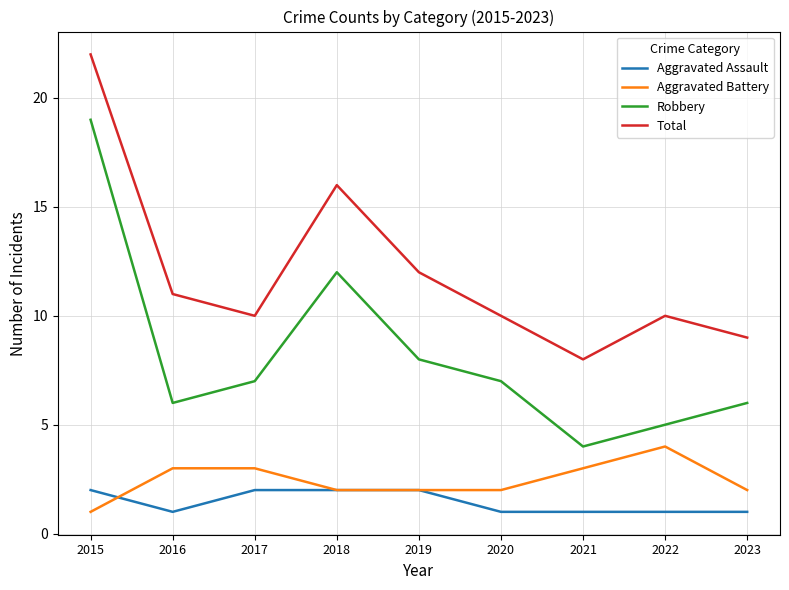

What is the difference between the highest and lowest values at 2017?

8